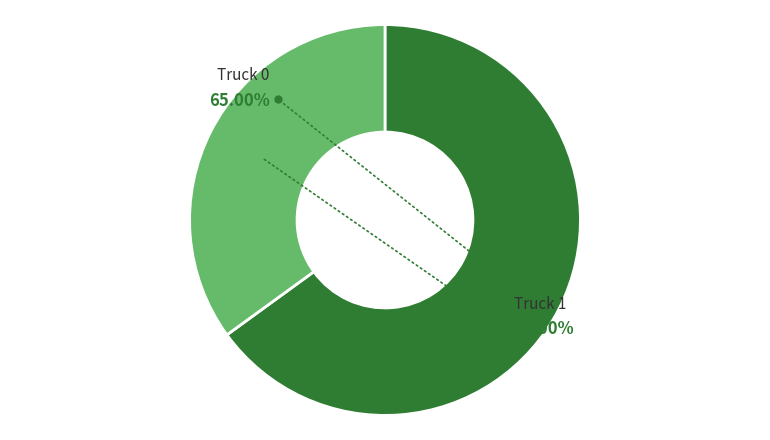

To the nearest percent, what is the difference between the Truck 1 and Truck 0 slice percentages?

30%